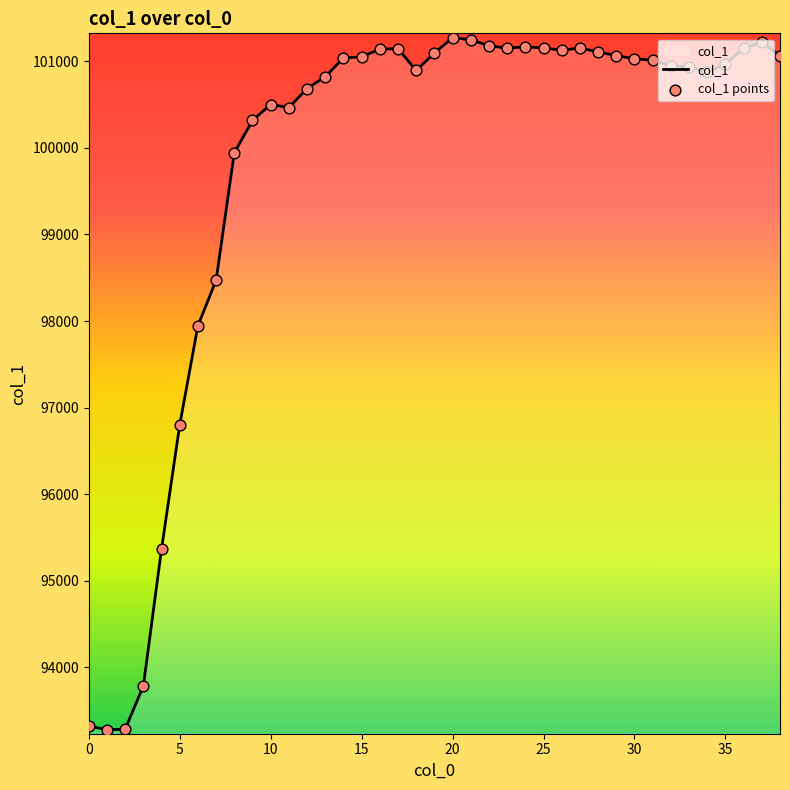

What is the greatest value displayed?

101274.2